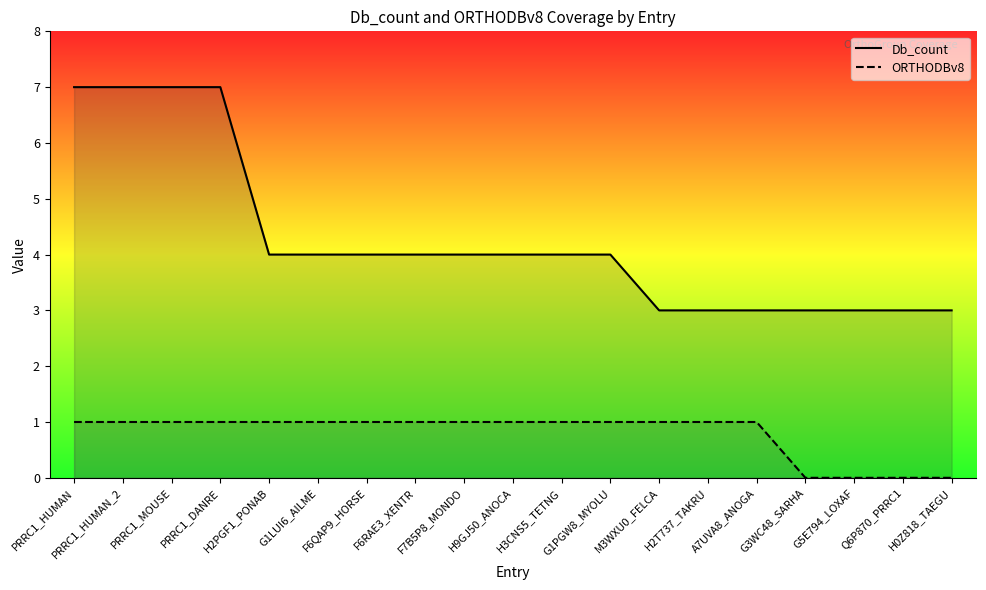

True or false: ORTHODBv8 and Db_count cross at least once.

False